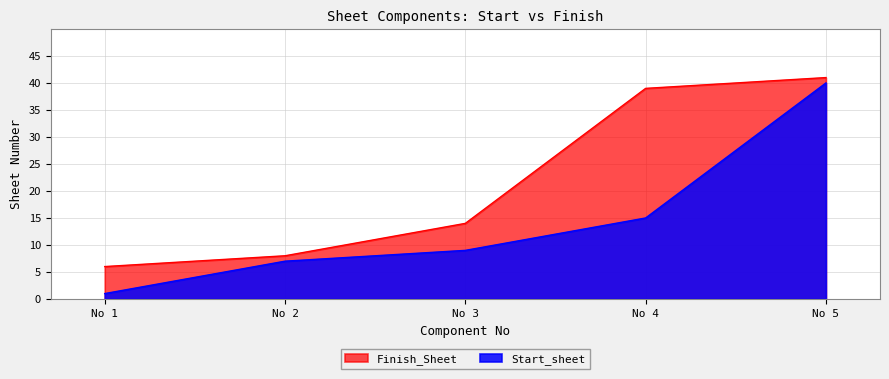

Reading right to left, list all the values displayed in this chart.

Start_sheet: No 5=40	No 4=15	No 3=9	No 2=7	No 1=1
Finish_Sheet: No 5=41	No 4=39	No 3=14	No 2=8	No 1=6